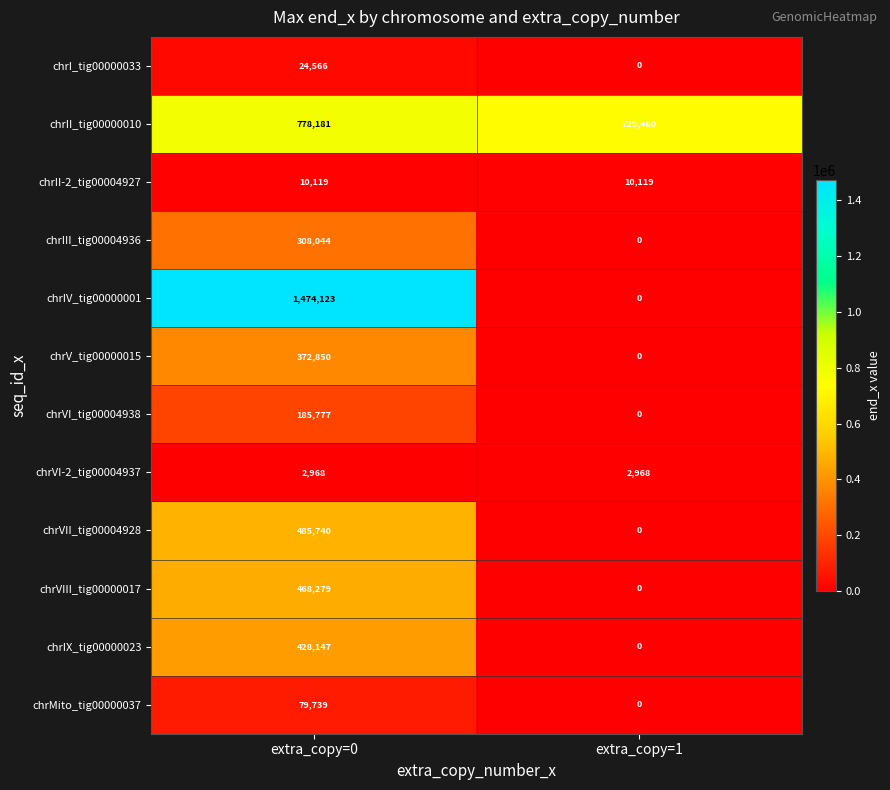

Count the number of data series in this chart.

12